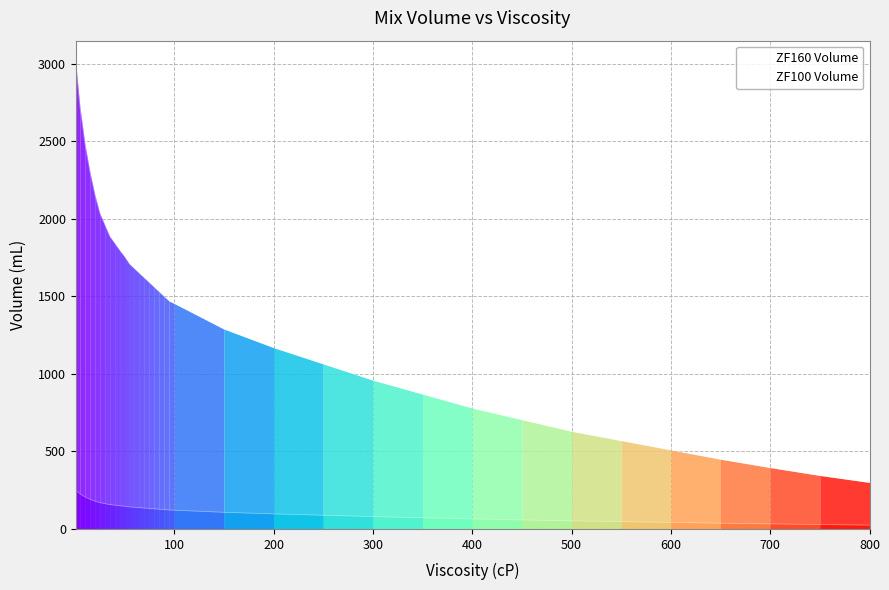

What are all the series names shown in the legend?

ZF160 Volume, ZF100 Volume